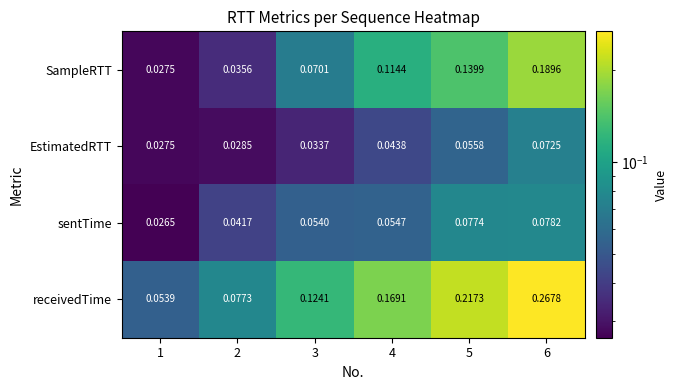

Rank the series by their maximum value, from lowest to highest.

EstimatedRTT, sentTime, SampleRTT, receivedTime